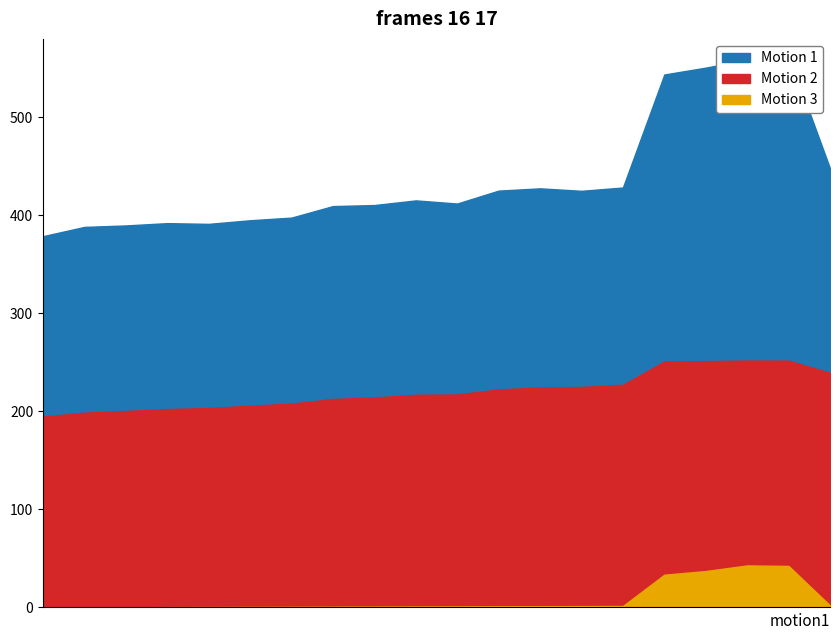

Which has a higher value, 1 or 1?

1